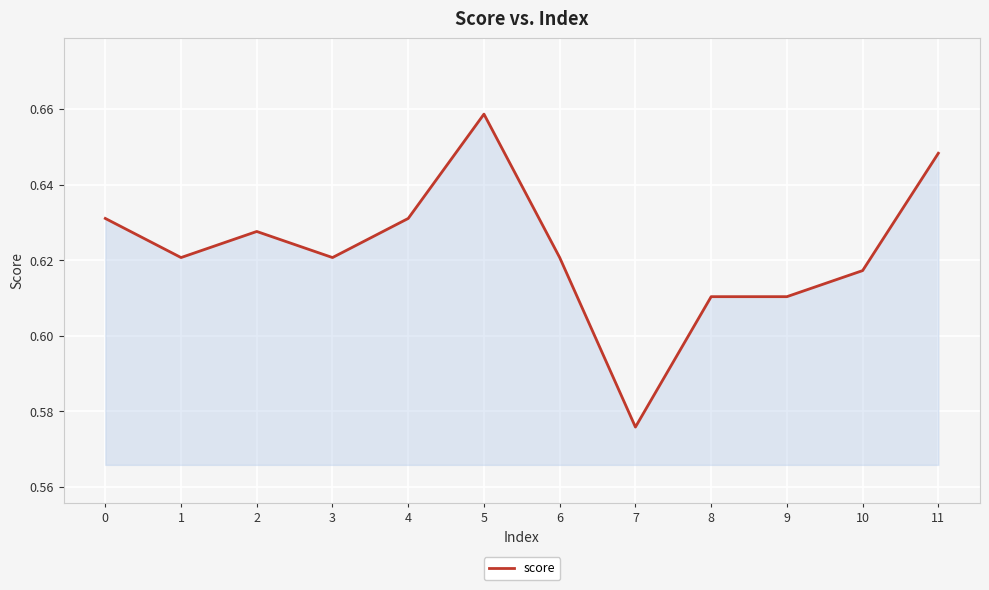

Does the chart have visible grid lines?

Yes